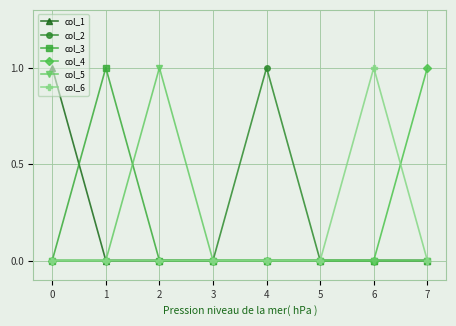

Is it true that col_3 equals 0 at 0?

True